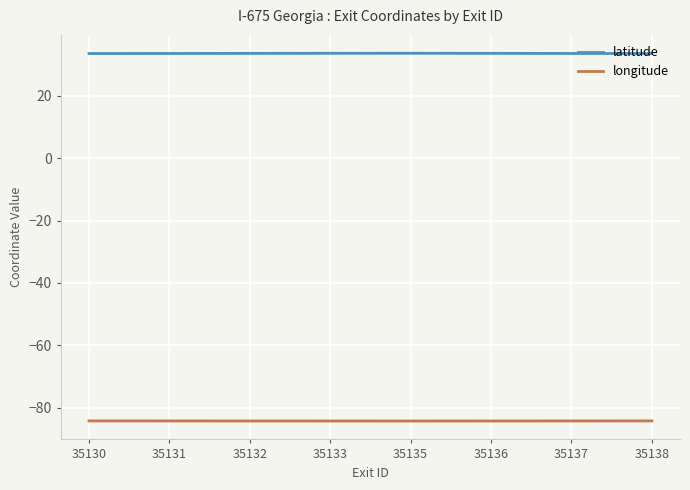

At 35138, list the series in order from largest to smallest.

latitude, longitude